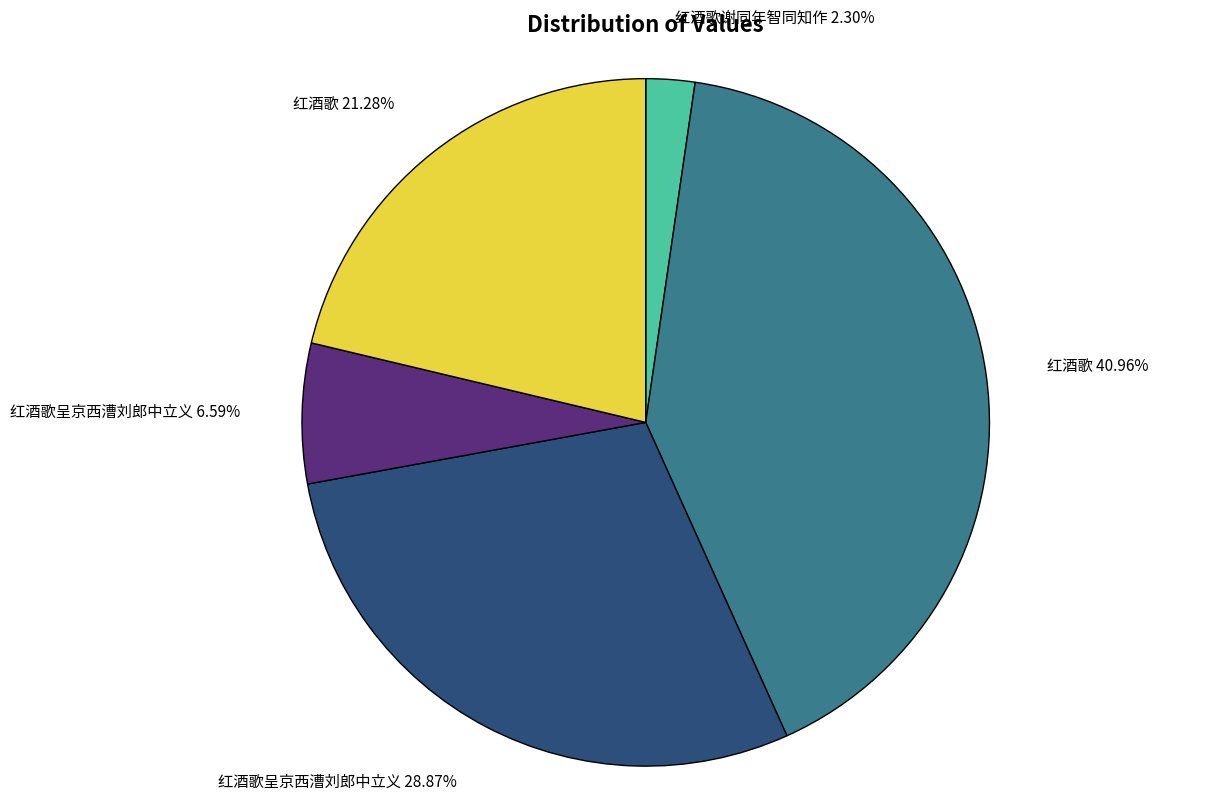

Combined, do 红酒歌 21.28% and 红酒歌 40.96% account for over 50%?

Yes